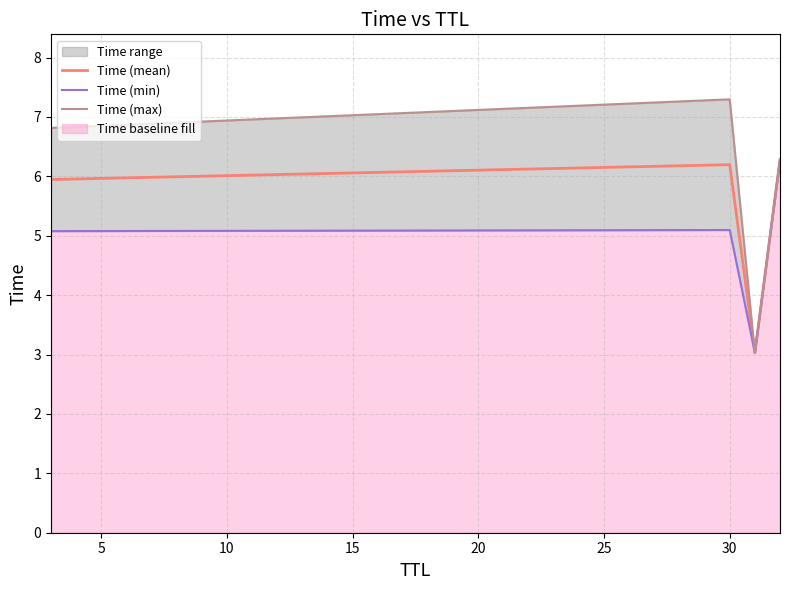

In Time (mean), how many points are higher than both neighbors (excluding endpoints)?

1